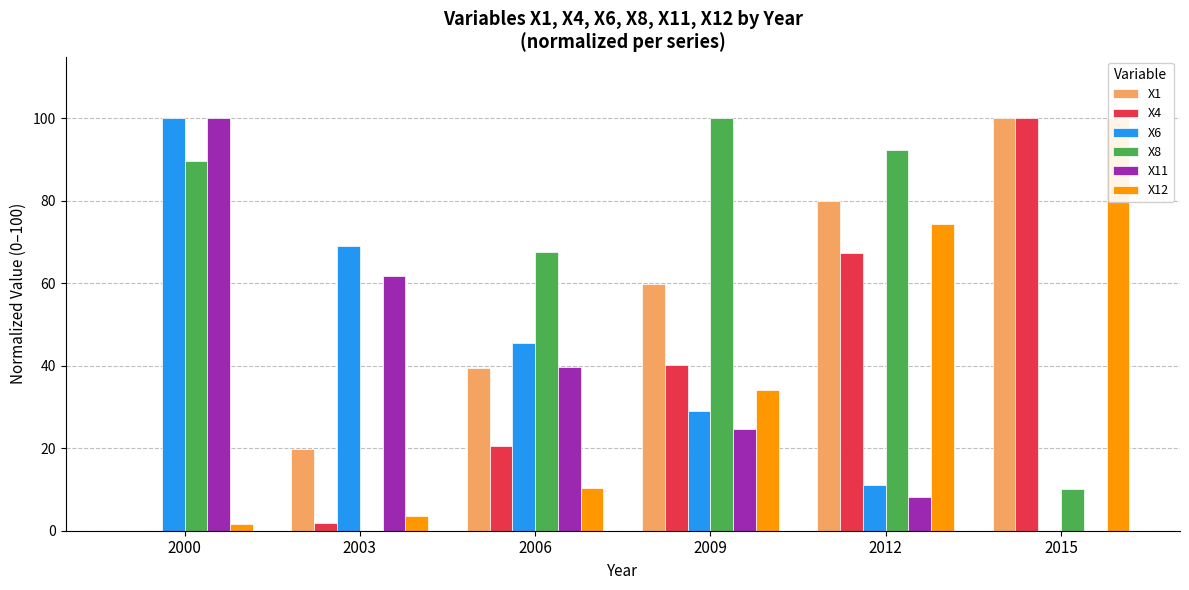

What is the difference between the second highest and minimum values in the X8 series?

92.3